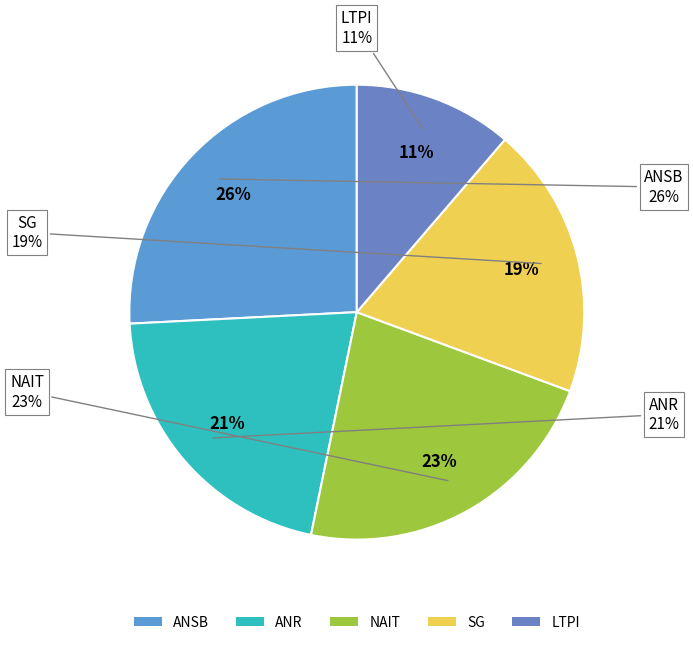

Does 5 wk ahead account for over 50% of the chart?

No